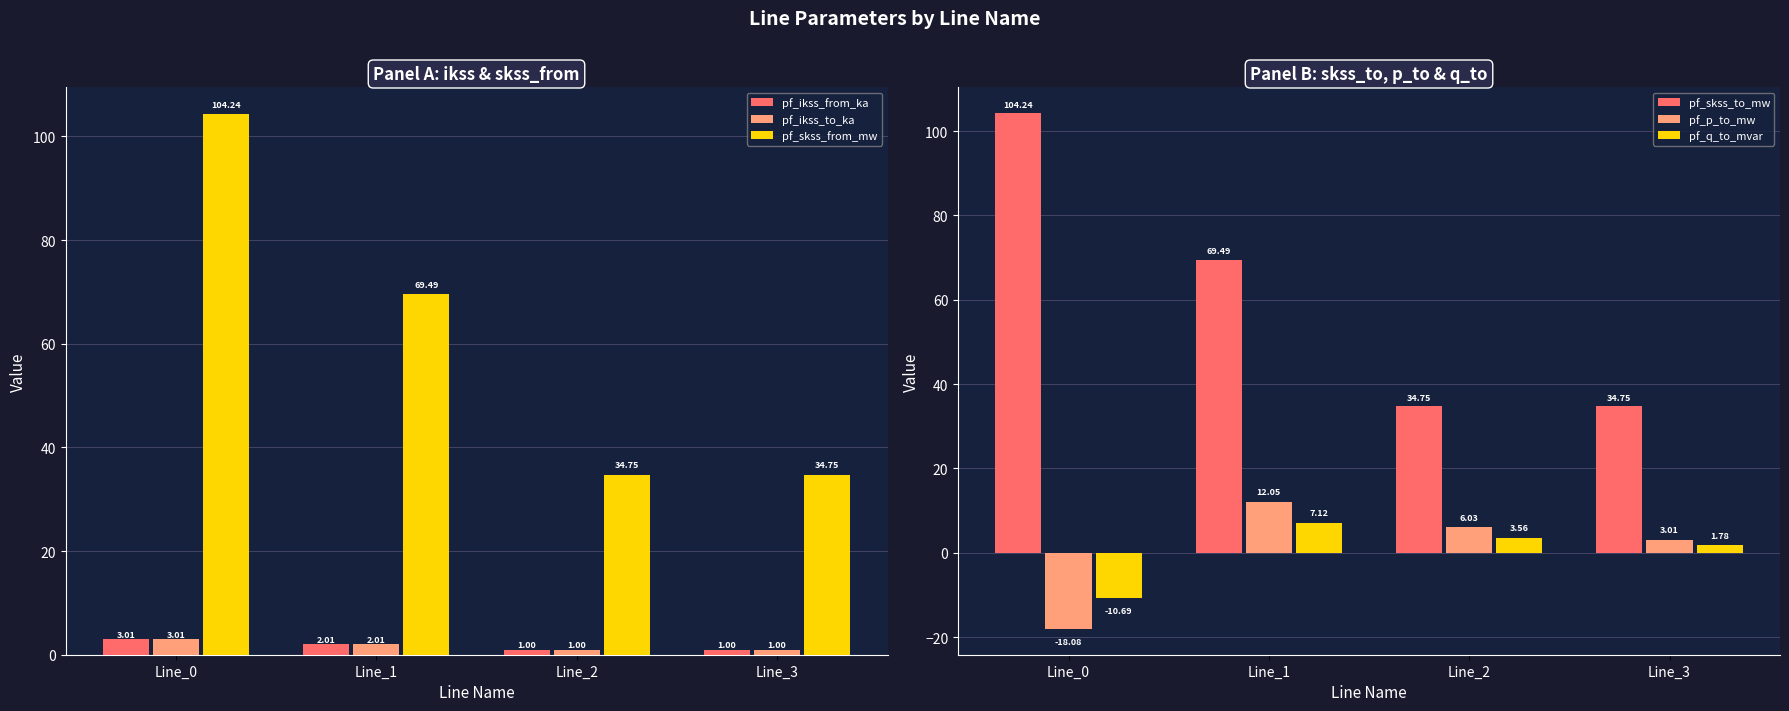

What are all the series names shown in the legend?

pf_ikss_from_ka, pf_ikss_to_ka, pf_skss_from_mw, pf_skss_to_mw, pf_p_to_mw, pf_q_to_mvar